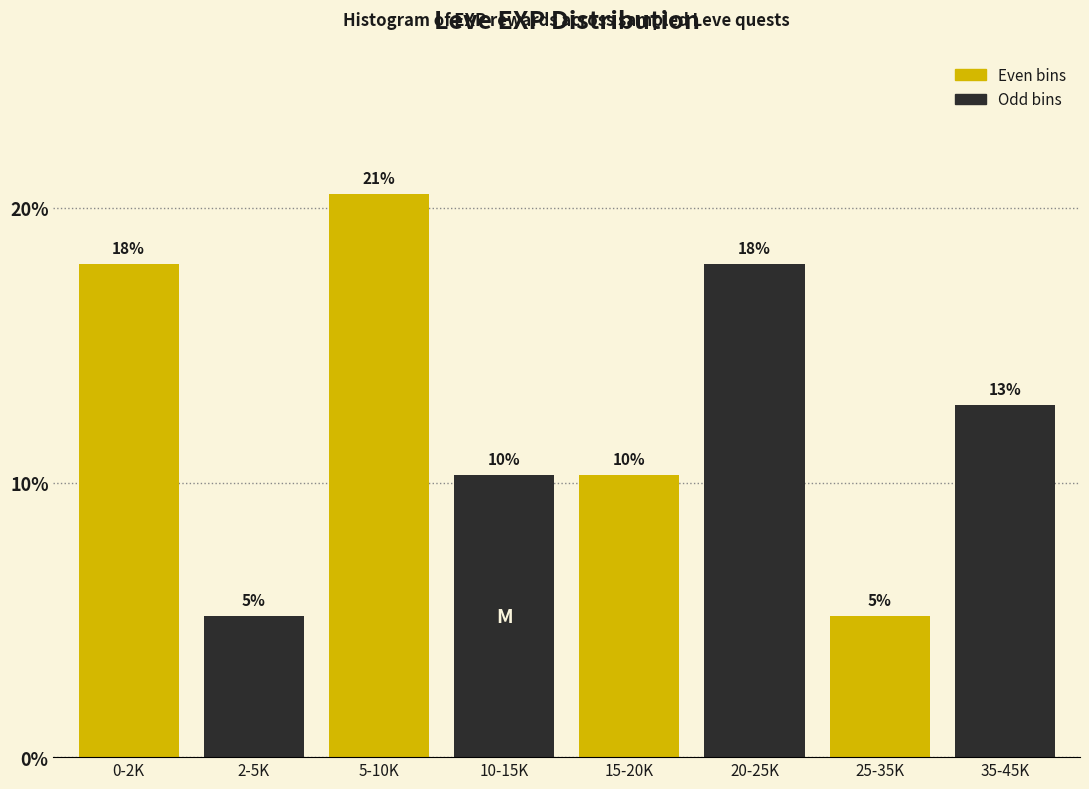

How many bars are there in total?

8